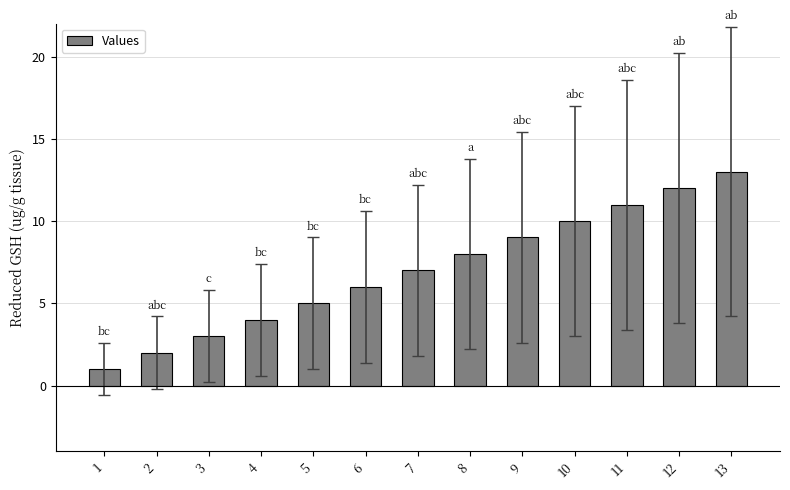

Rank the categories by value from highest to lowest.

13, 12, 11, 10, 9, 8, 7, 6, 5, 4, 3, 2, 1